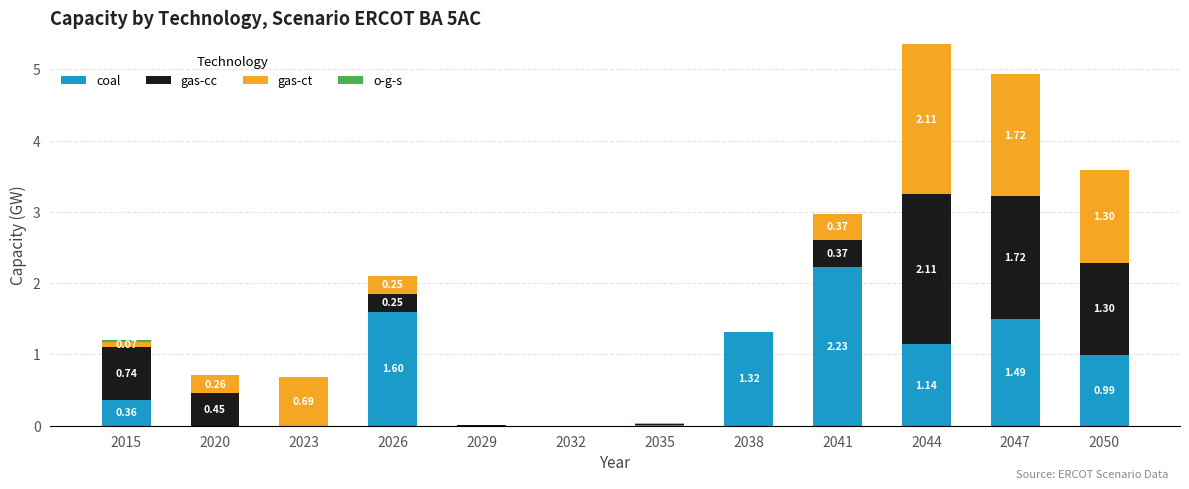

What is the total value across all series at 2041?

3.0